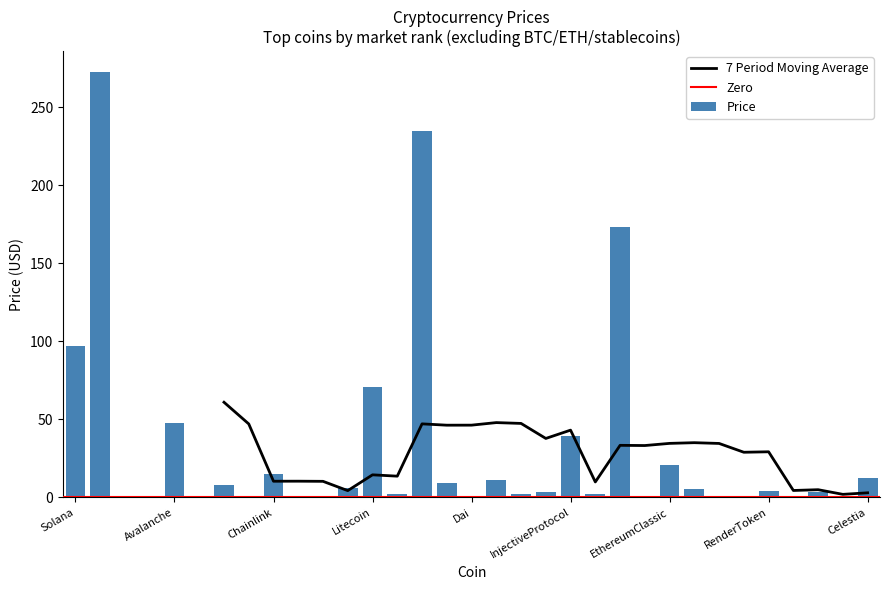

What is the sum of the values at PancakeSwap and Polkadot?

10.8